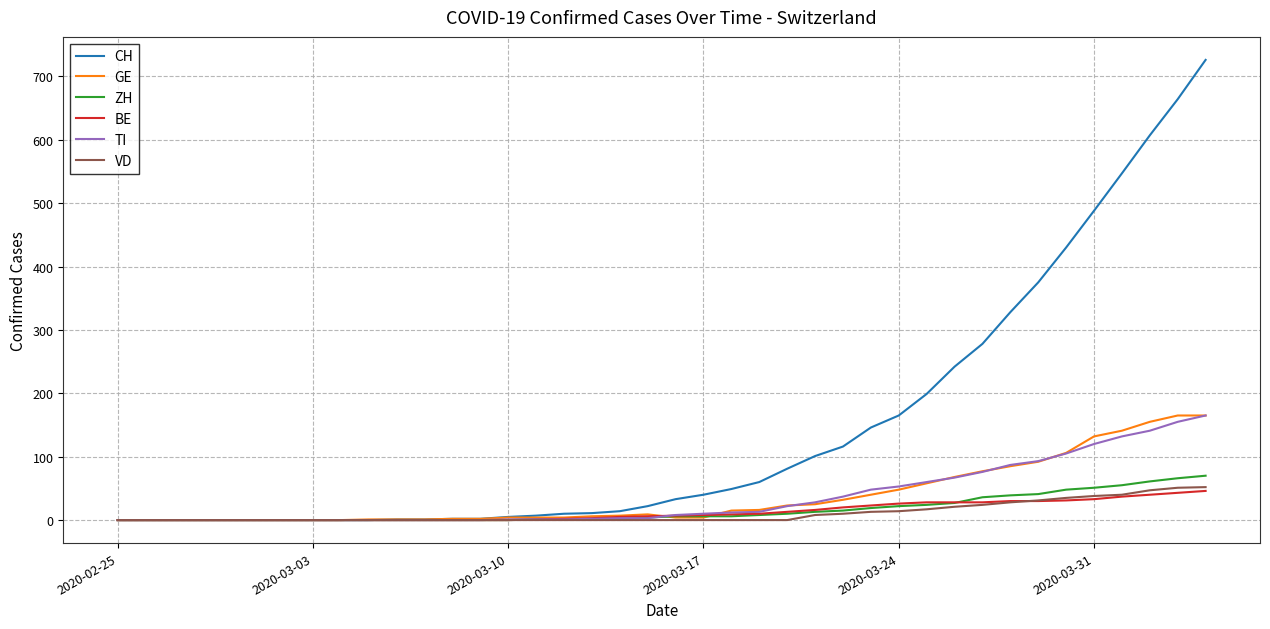

What is the greatest value displayed?

726